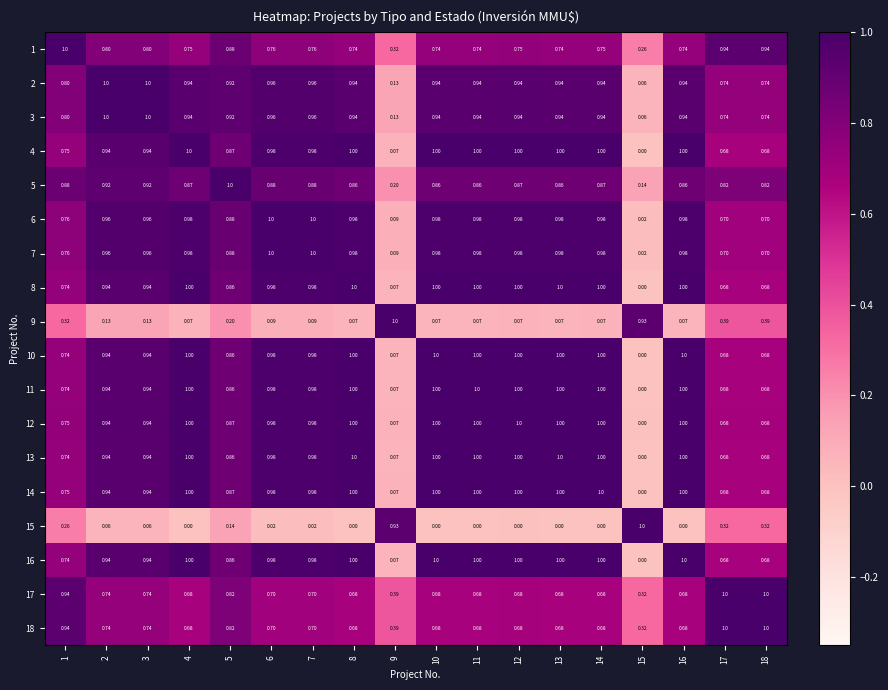

Is the value of 5 at 12 greater than the value of 12 at 16?

No